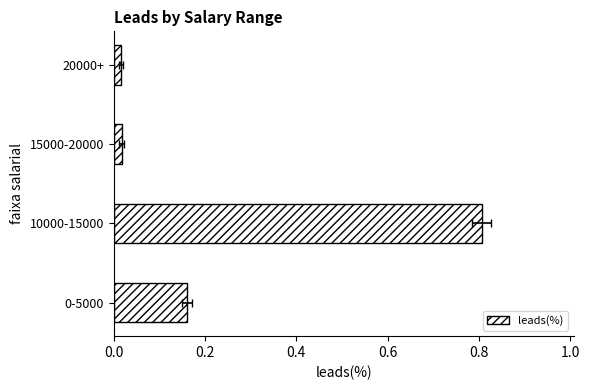

What is the greatest value displayed?

0.8